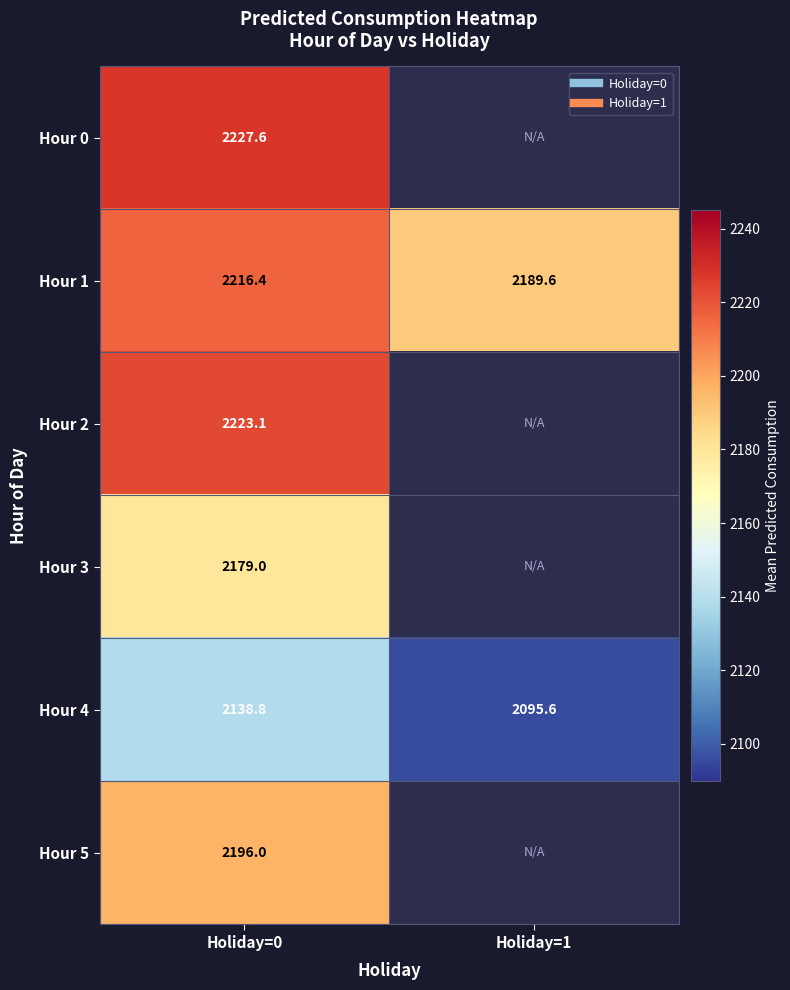

At how many categories does at least one series exceed 2130?

2